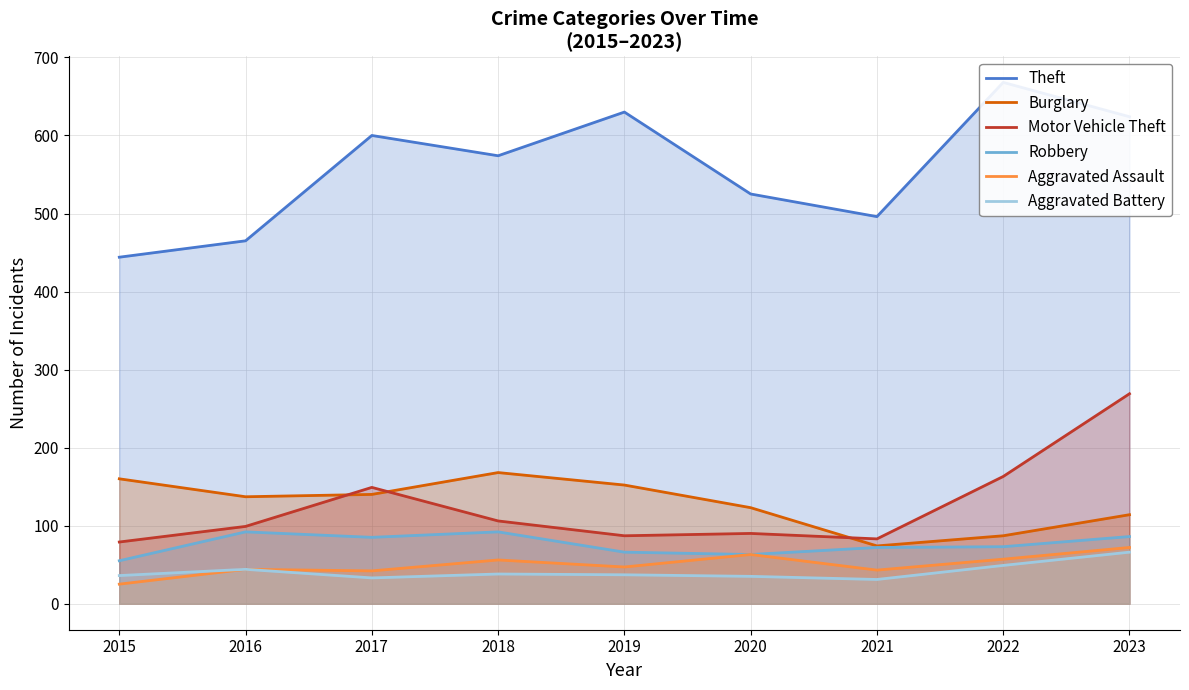

Which series has the largest total across all categories?

Theft